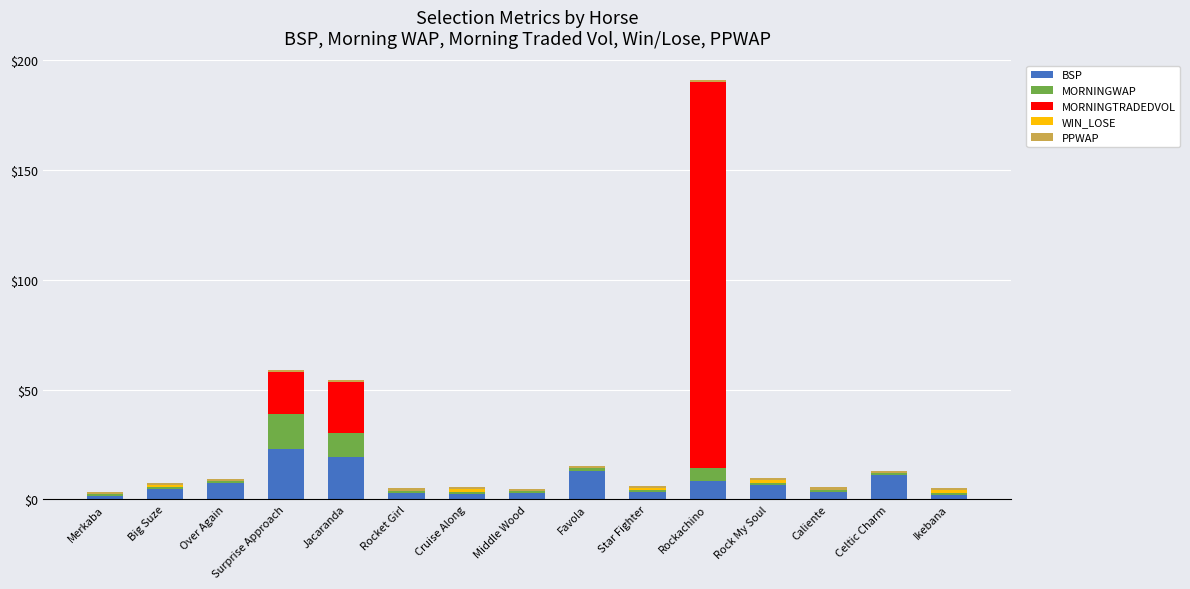

What is the sum of all BSP values?

110.7